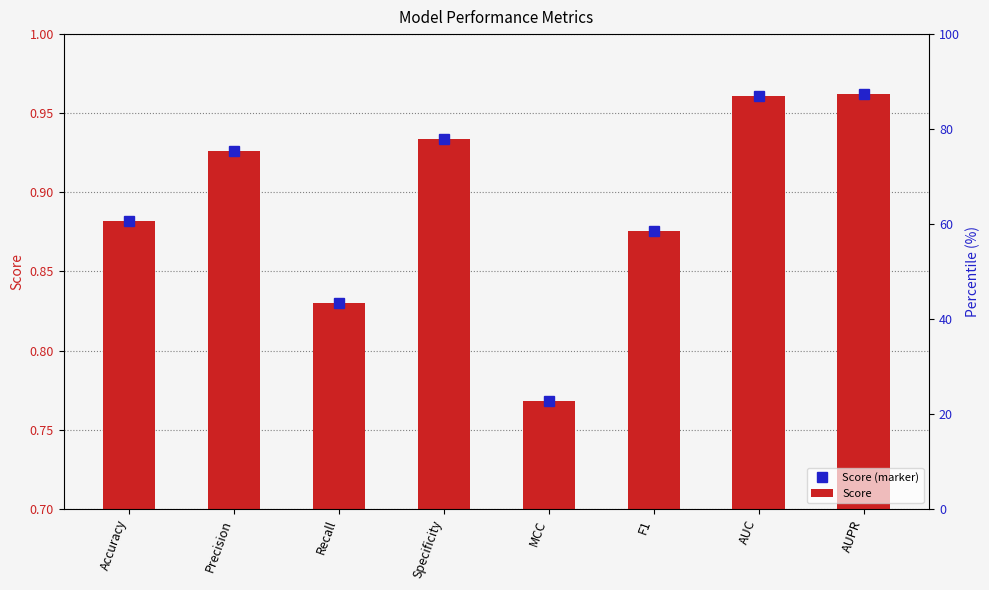

At F1, list the series in order from largest to smallest.

Score (marker), Score